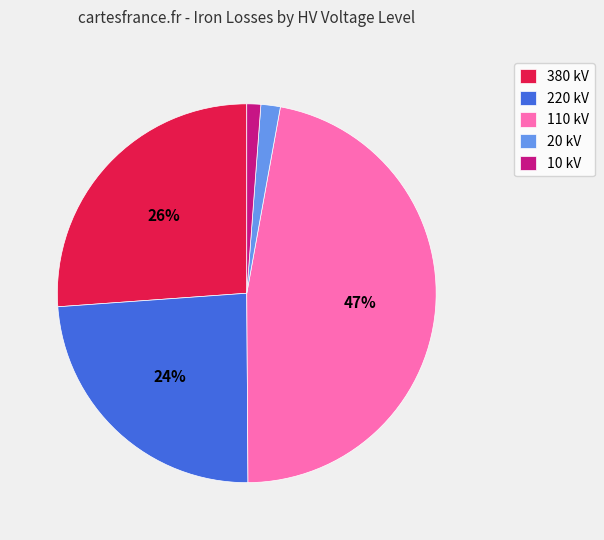

True or false: 220 kV accounts for 15% of the total.

False